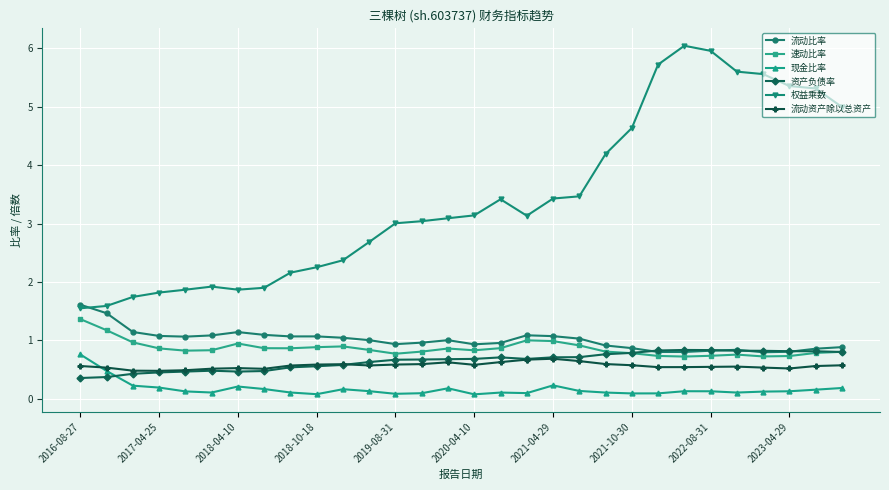

Which series has the widest spread of values?

权益乘数